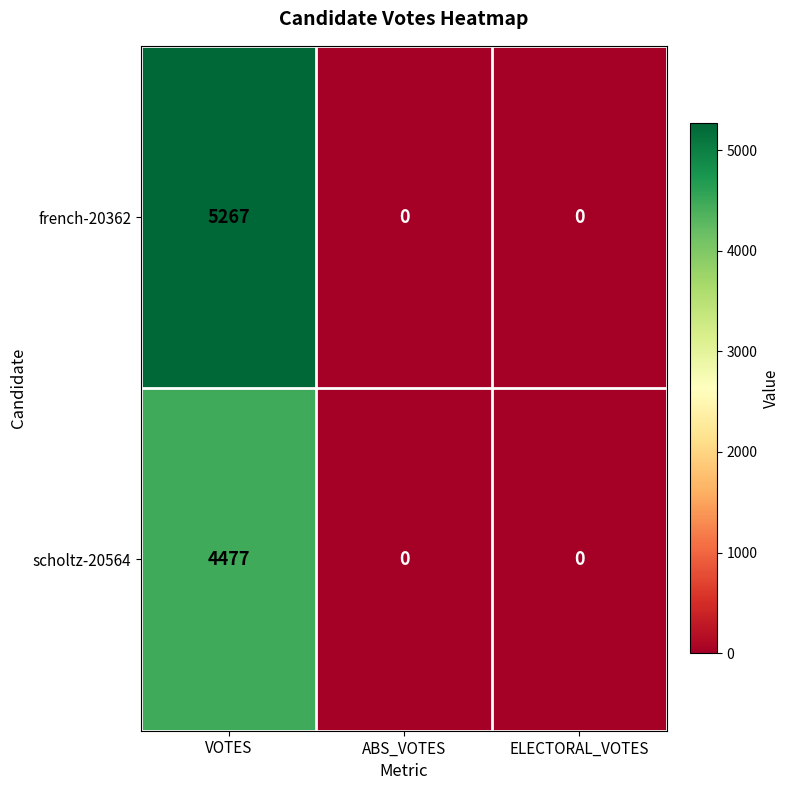

What is the average value of the scholtz-20564 series?

1492